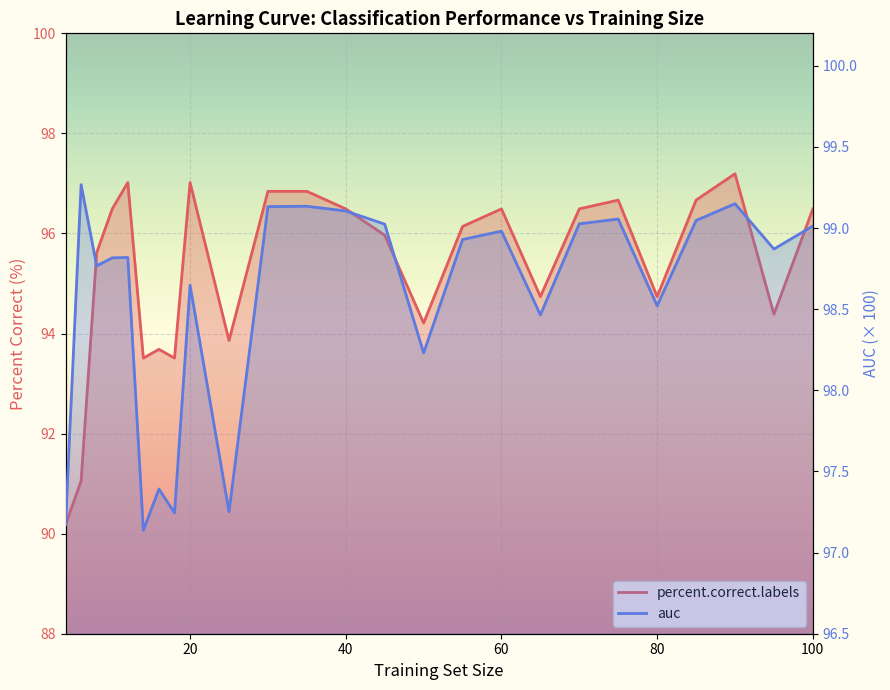

What is the value of the percent.correct.labels point at the 4th from the left?

96.5